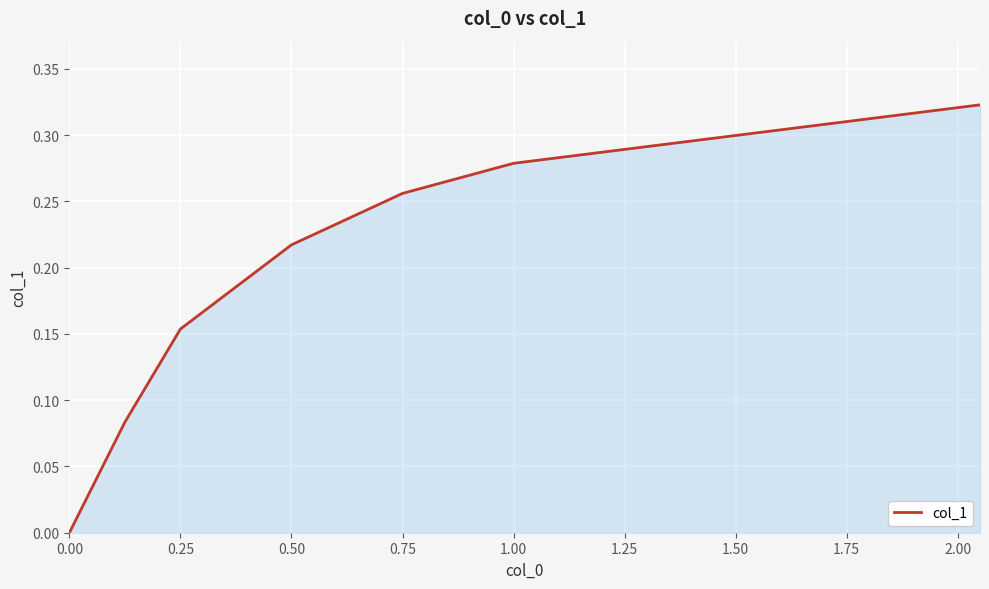

Does the chart display data point markers on the line(s)?

No